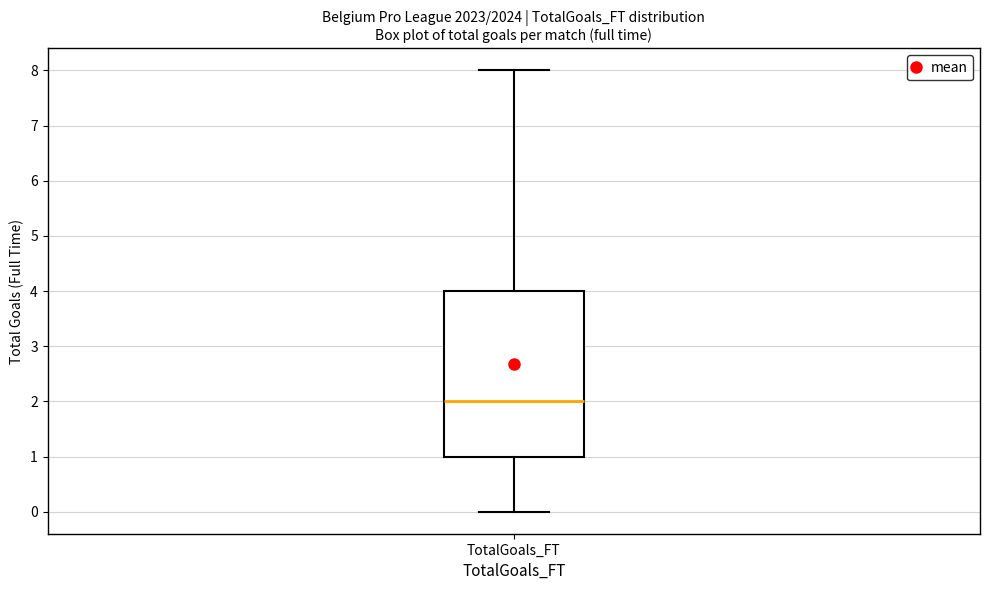

Read this box plot against the y-axis: the position of the median line, the range covered by the box, and the ends of both whiskers. The values are not printed on the chart, so give them approximately, as read against the axis.

median 2, box 1 to 4, whiskers 0 to 8